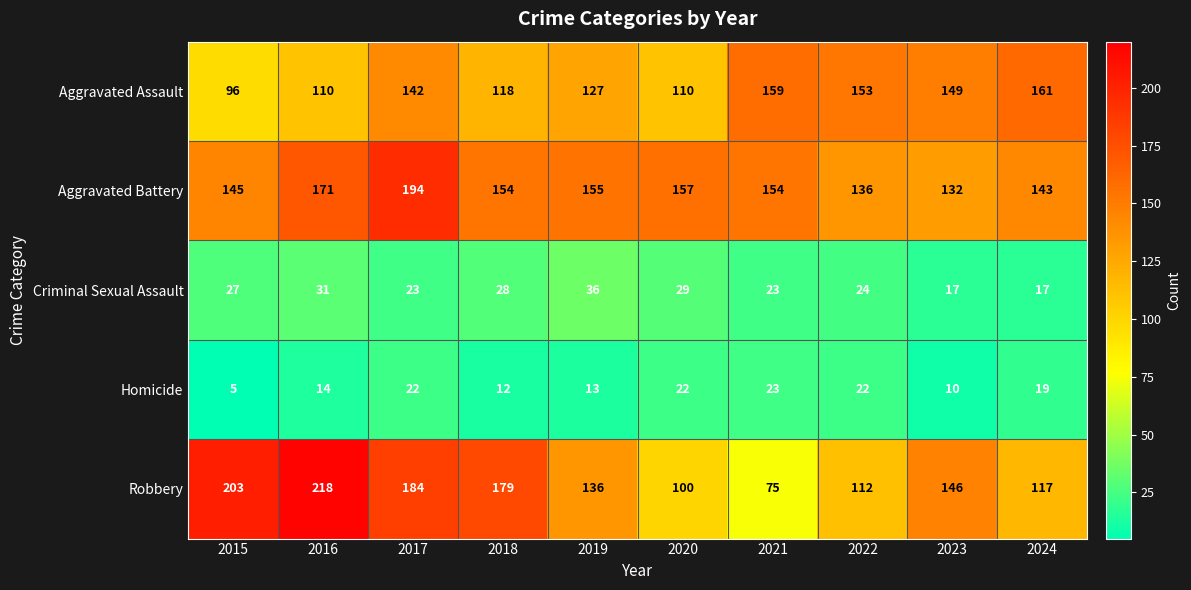

Which series changed the most between 2017 and 2024?

Robbery